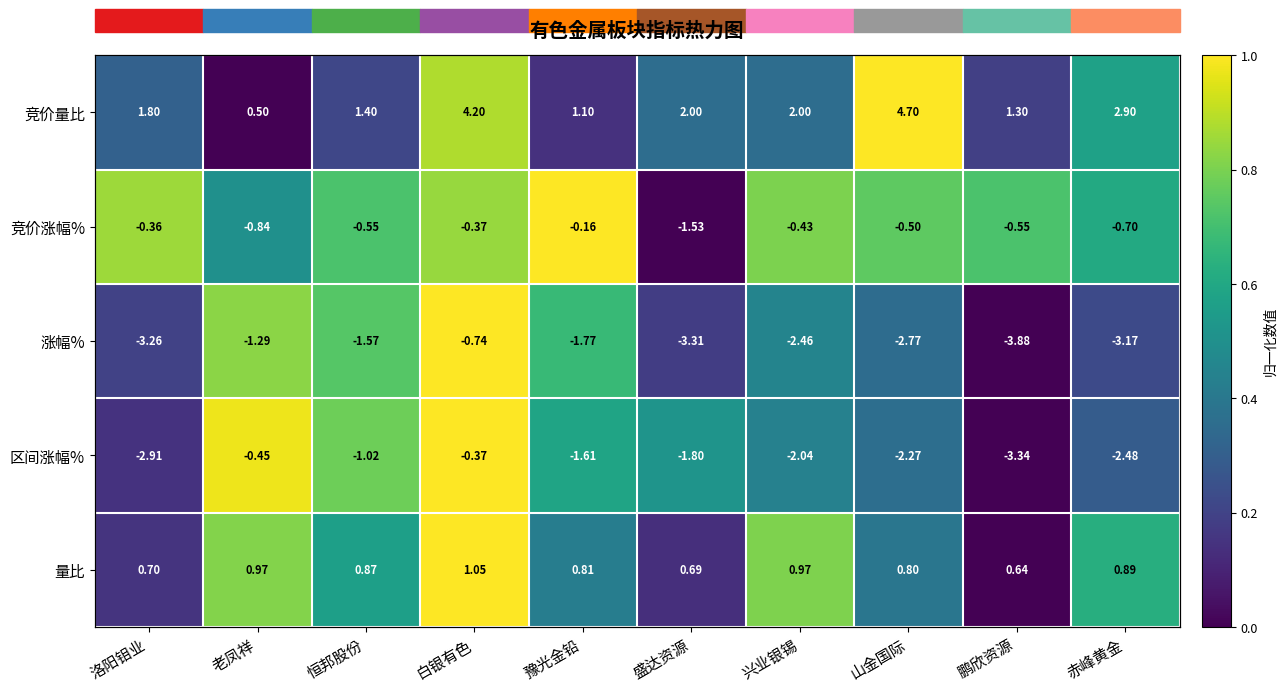

What is the difference between the highest and lowest values at 山金国际?

0.6